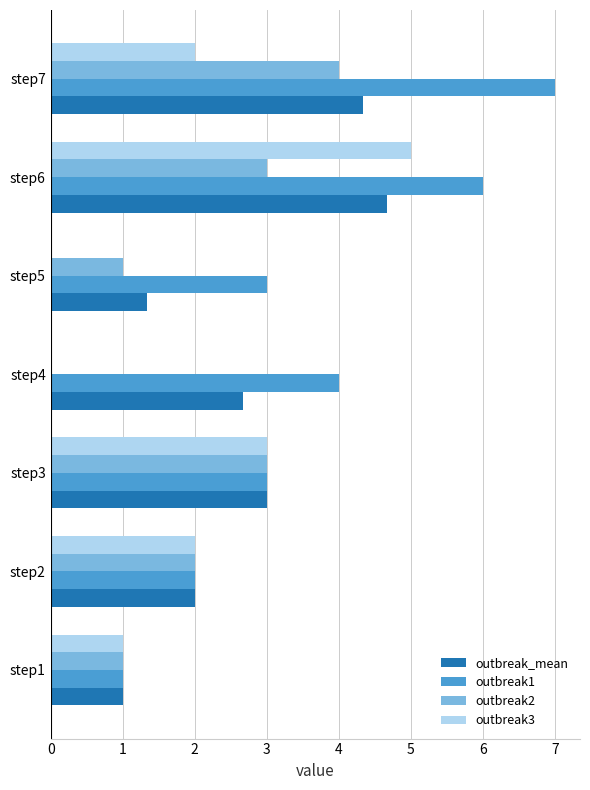

True or false: outbreak1 has a value of 4.3 at step5.

False